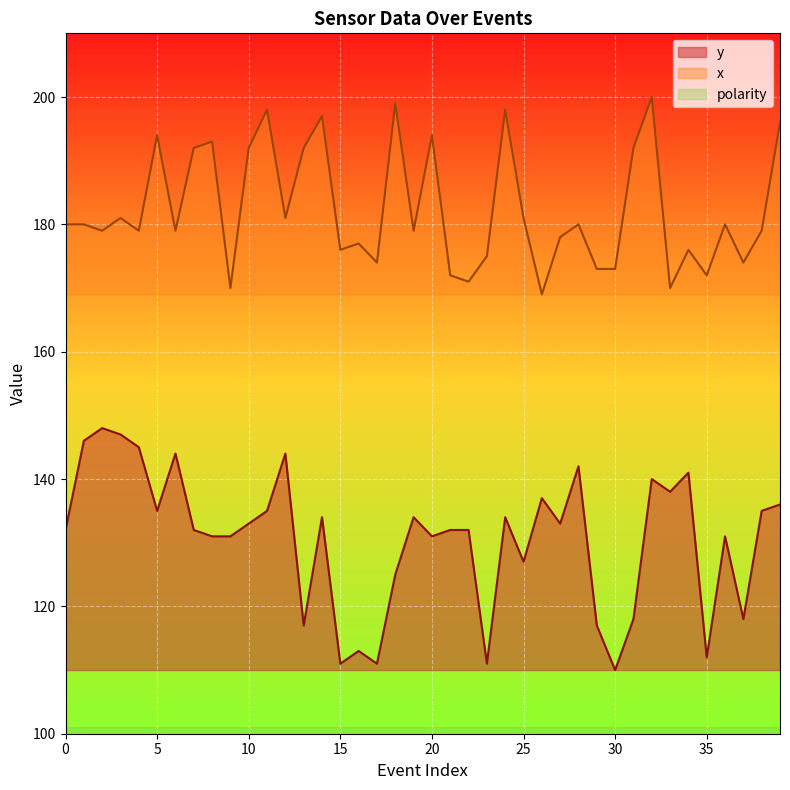

At which category does the chart reach its peak across all series?

32